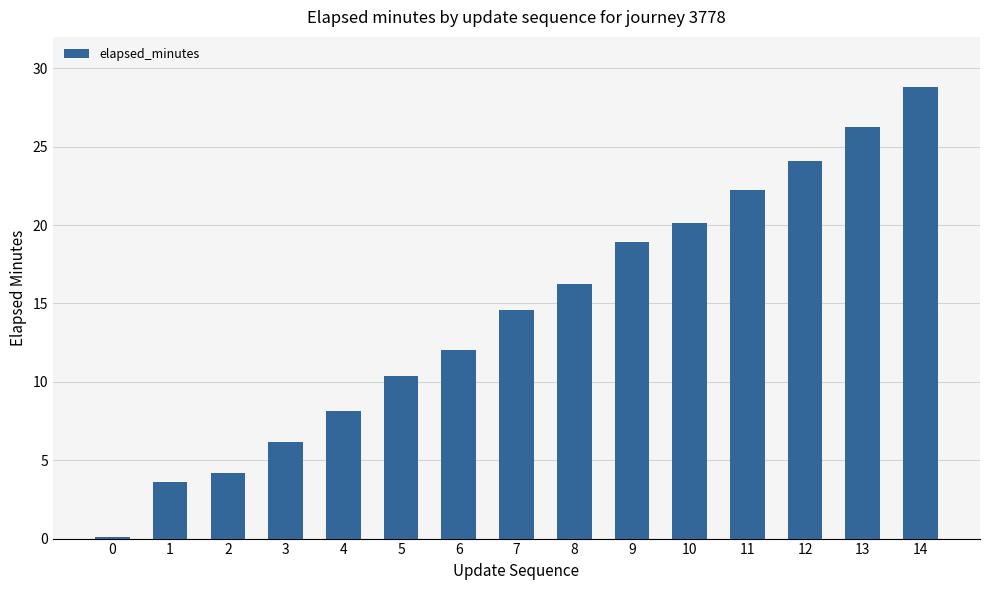

What is the smallest value displayed?

0.1